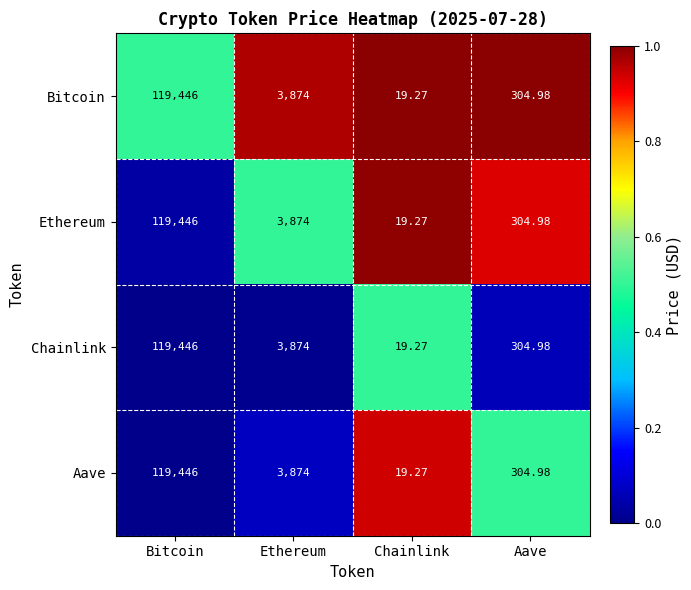

Is the value of Chainlink at Aave greater than the value of Bitcoin at Bitcoin?

No